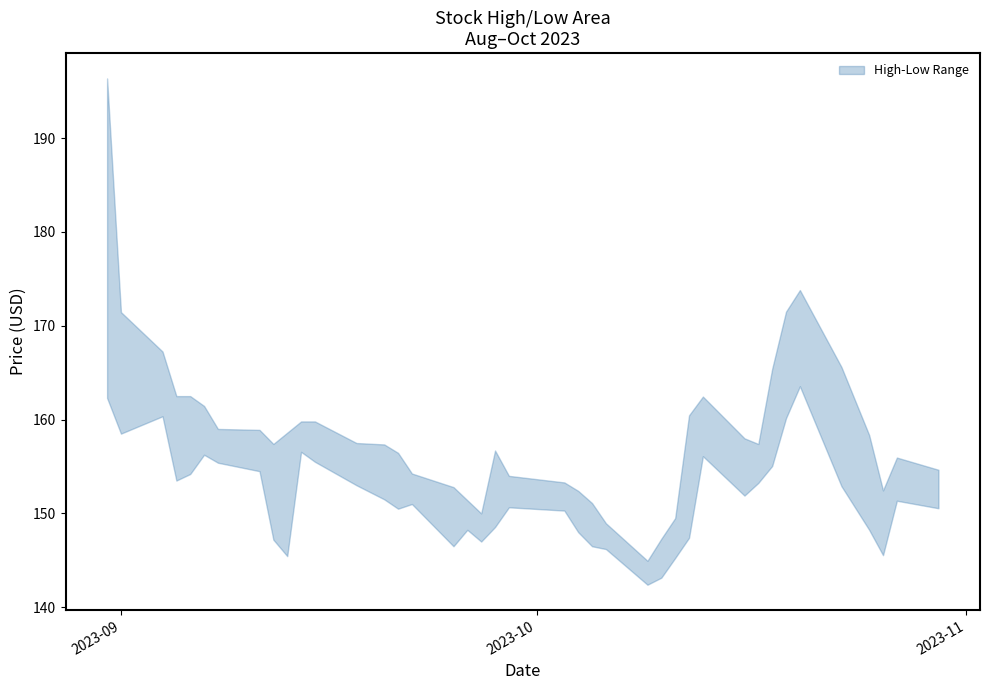

What is the total value across all series at 3?

316.0